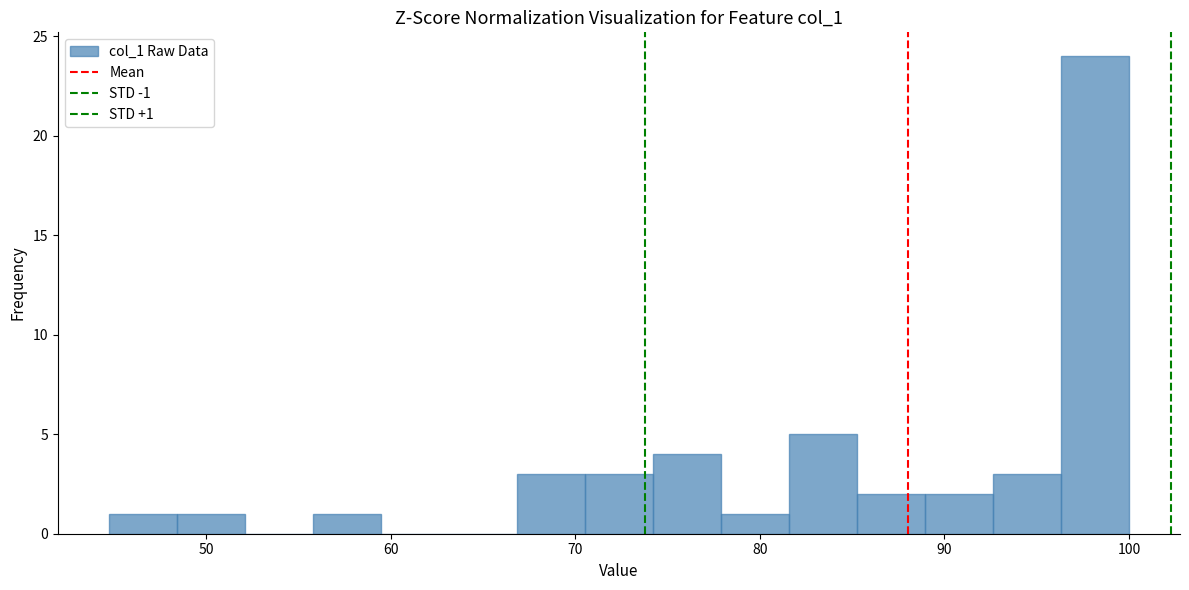

Around what value on the x-axis is the tallest bar? Give the approximate position of its centre, as read against the axis.

98